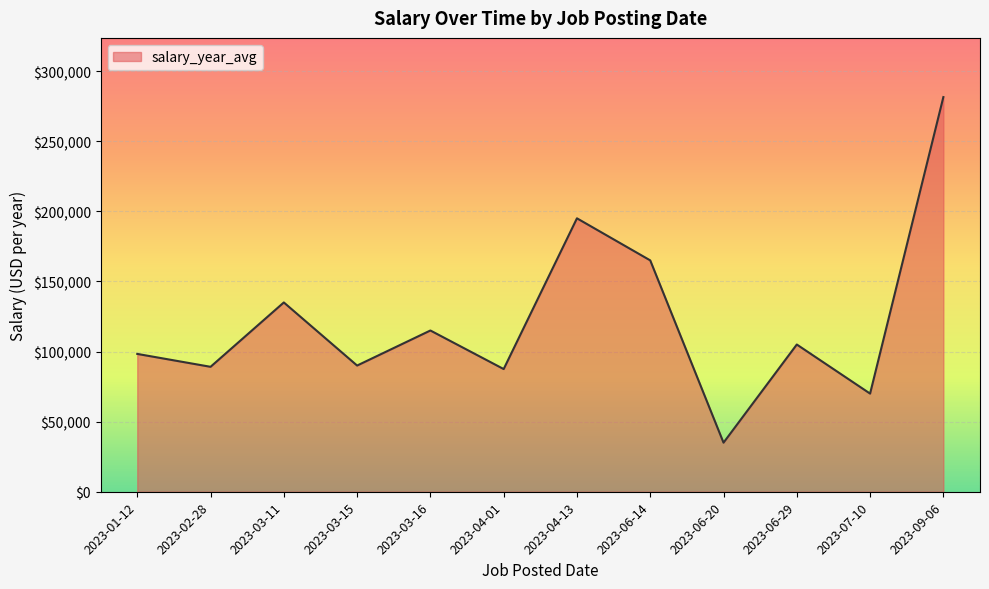

The value at 2023-04-13 is 41577.4. True or false?

False